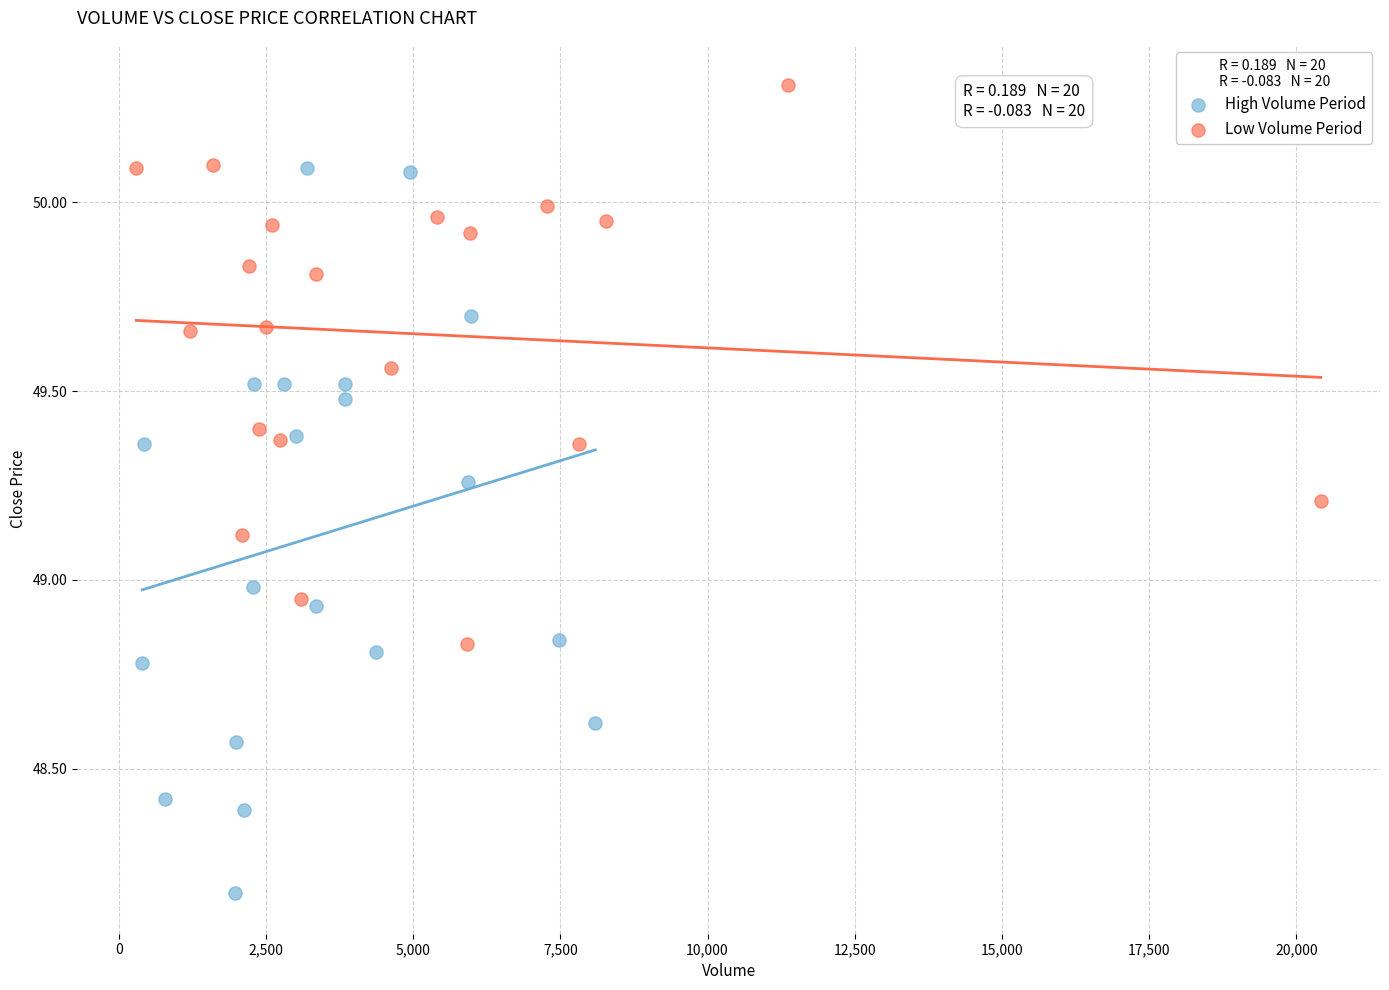

Which series contains the highest Y value?

Low Volume Period